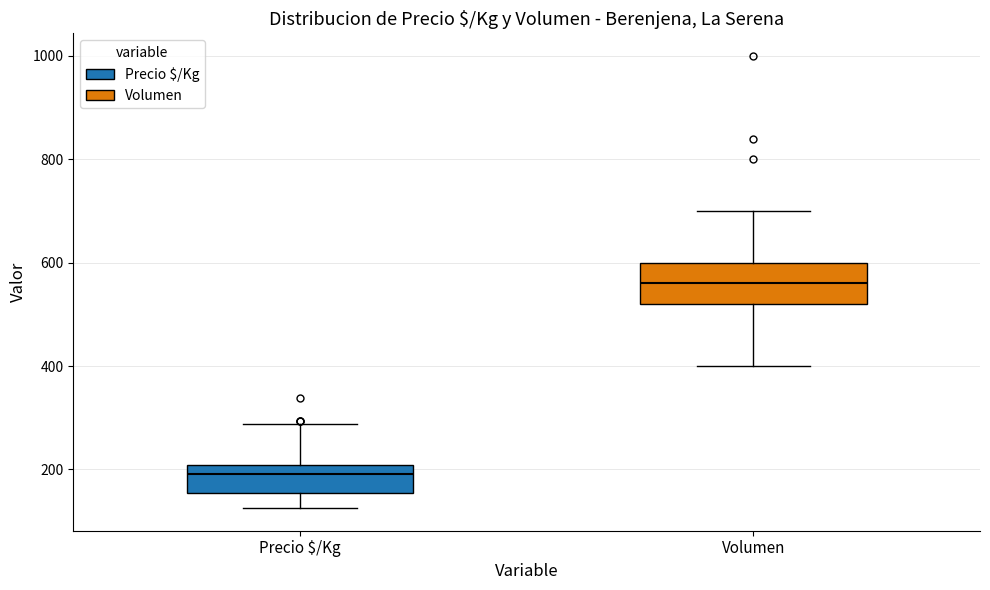

Which box has the lowest median line?

Precio $/Kg